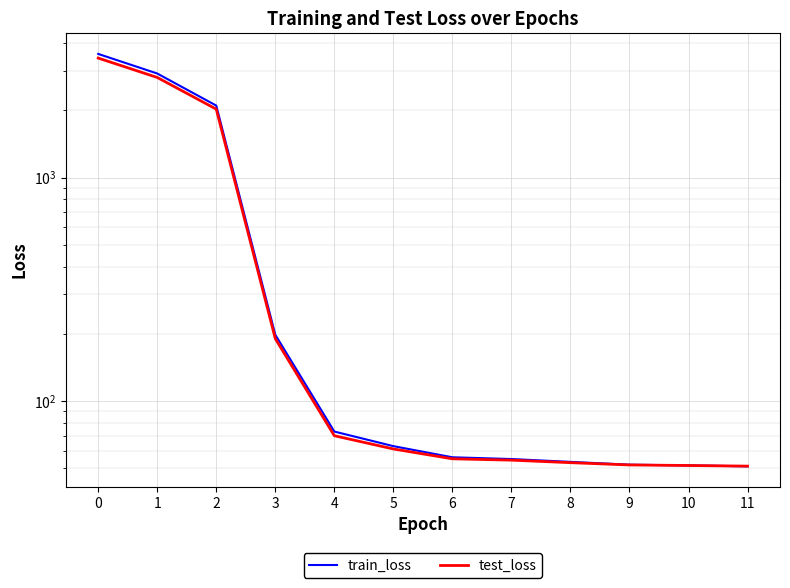

The test_loss series shows 55.1 at 6. True or false?

True